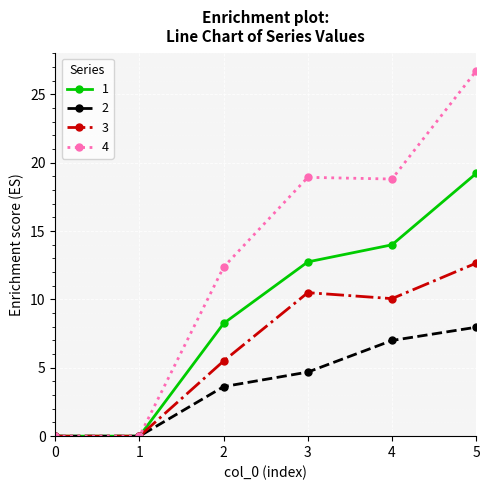

What are all the series names shown in the legend?

1, 2, 3, 4